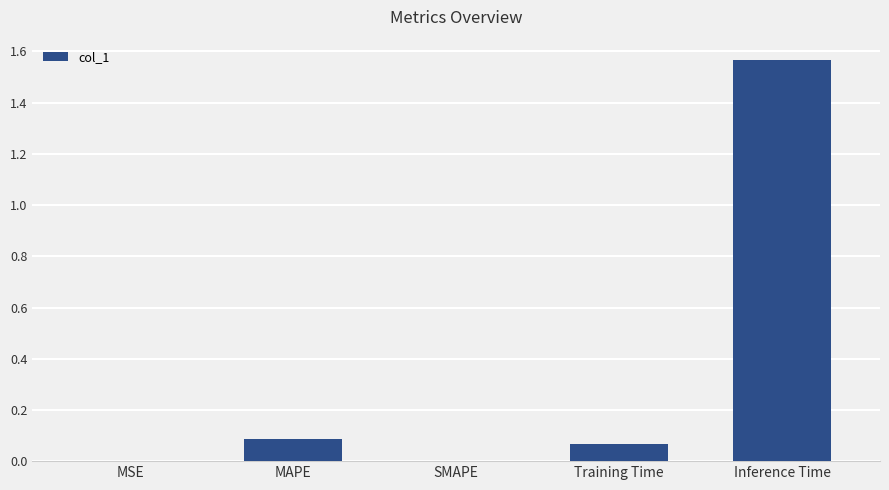

What is the sum of all values?

1.7